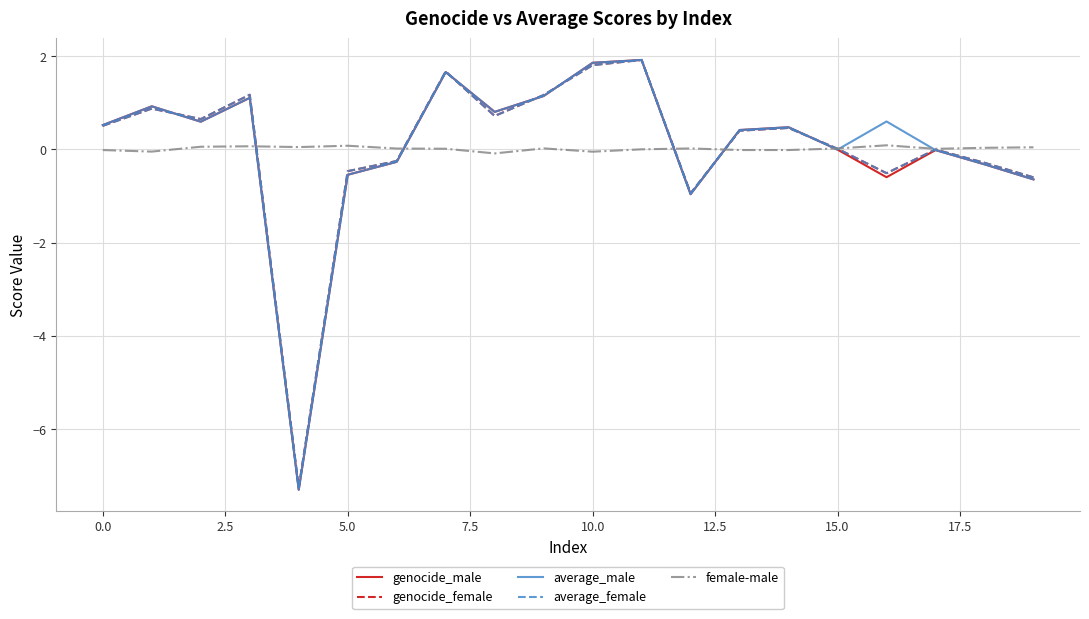

How many lines are shown in the chart?

5